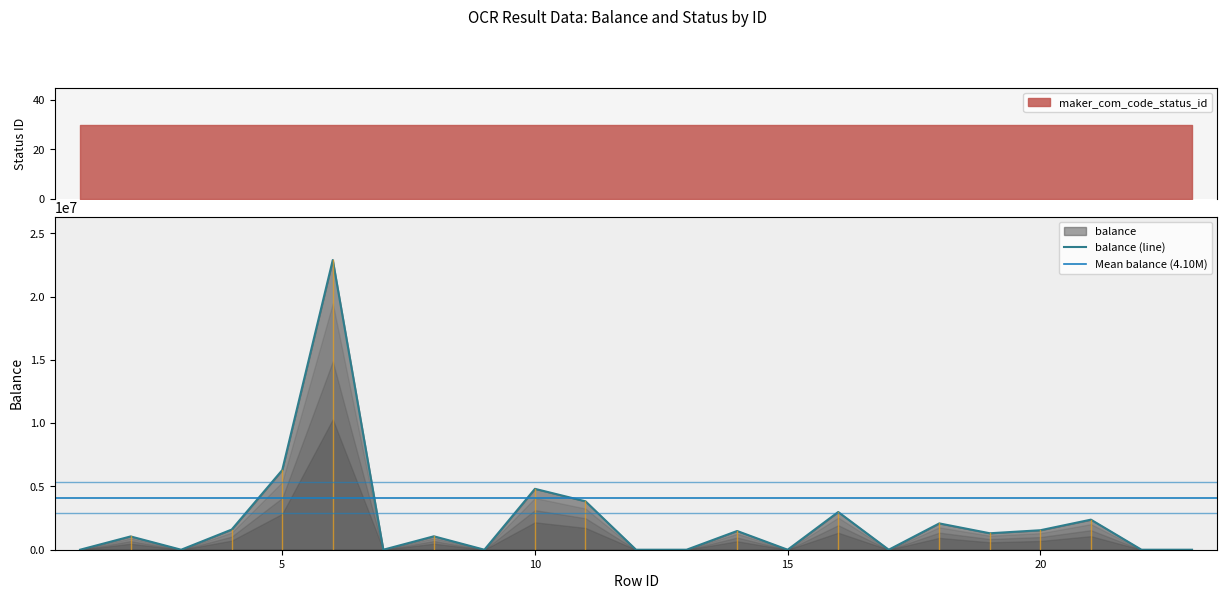

Where does the data first go above 1060000?

4